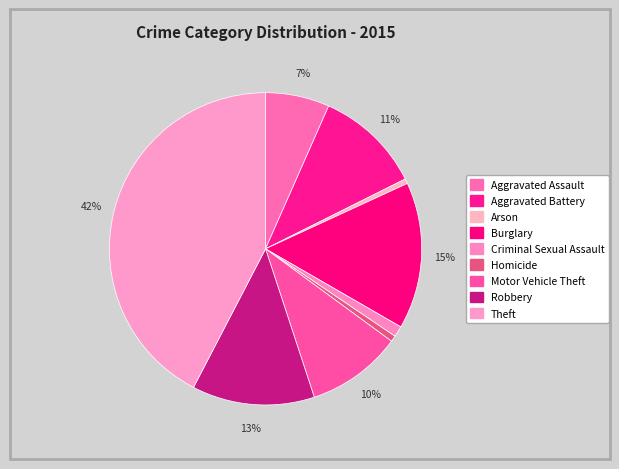

How many segments does this pie chart have?

9